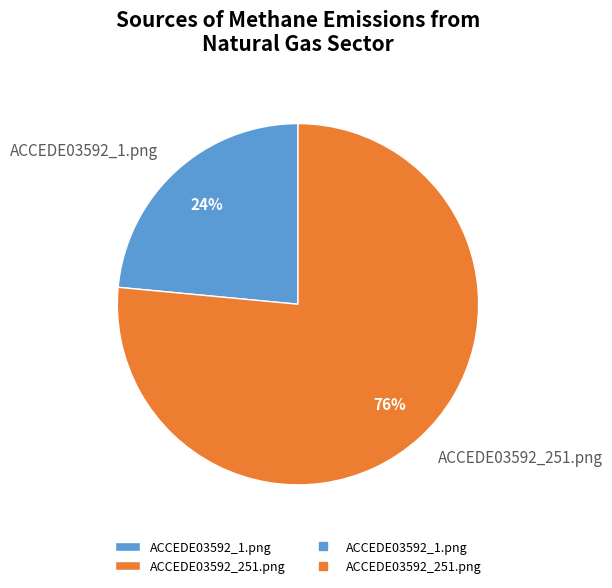

To the nearest percent, what is the average slice percentage?

50%